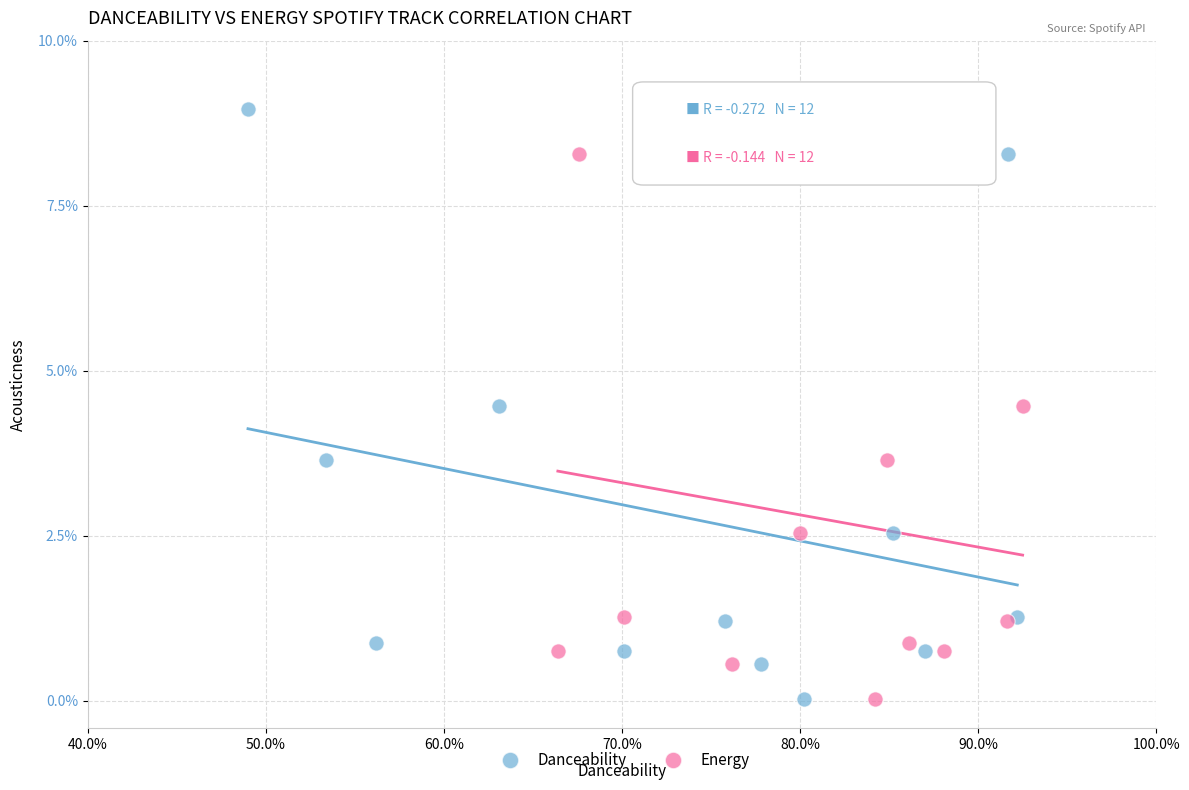

What are all the series names shown in the legend?

Danceability, Energy